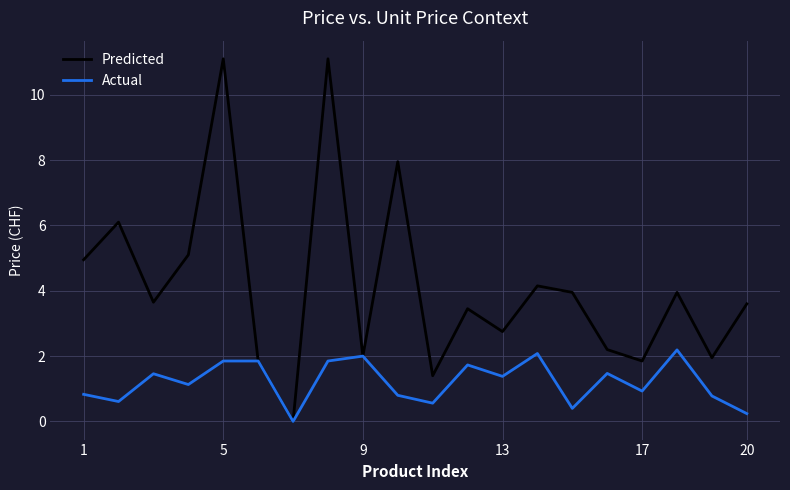

What is the greatest value displayed?

11.1